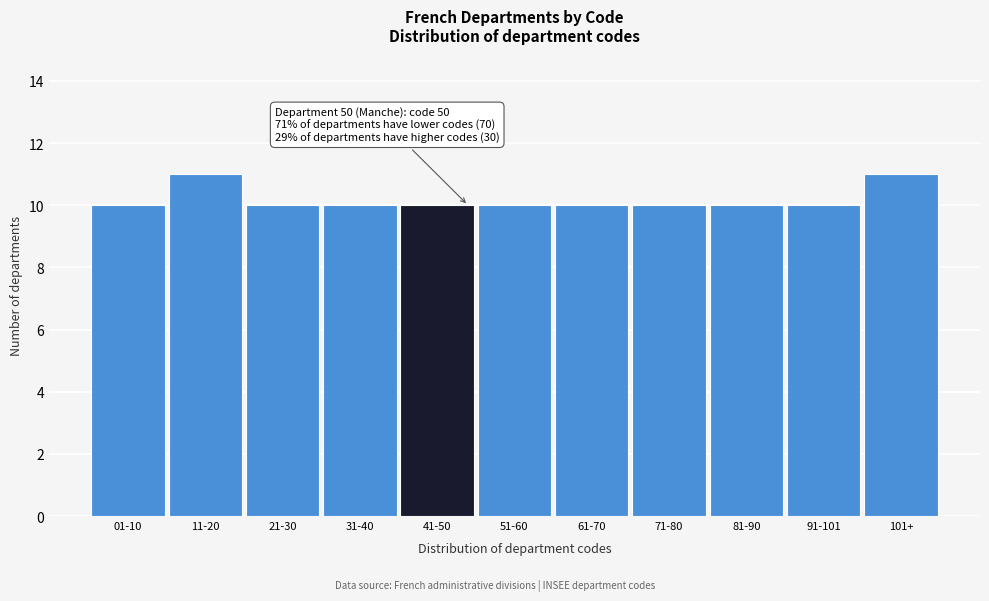

Reading left to right, list all the values displayed in this chart.

01-10=10	11-20=11	21-30=10	31-40=10	41-50=10	51-60=10	61-70=10	71-80=10	81-90=10	91-101=10	101+=11